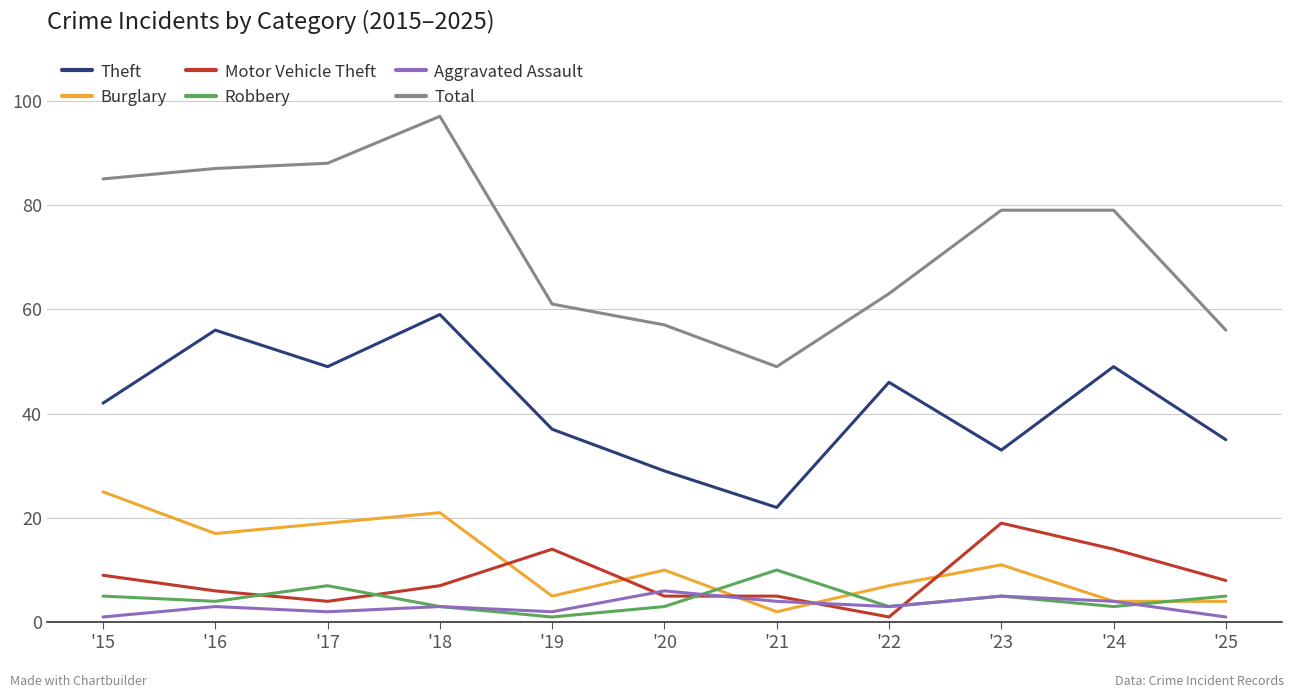

Where does the Total series first go above 79?

'15